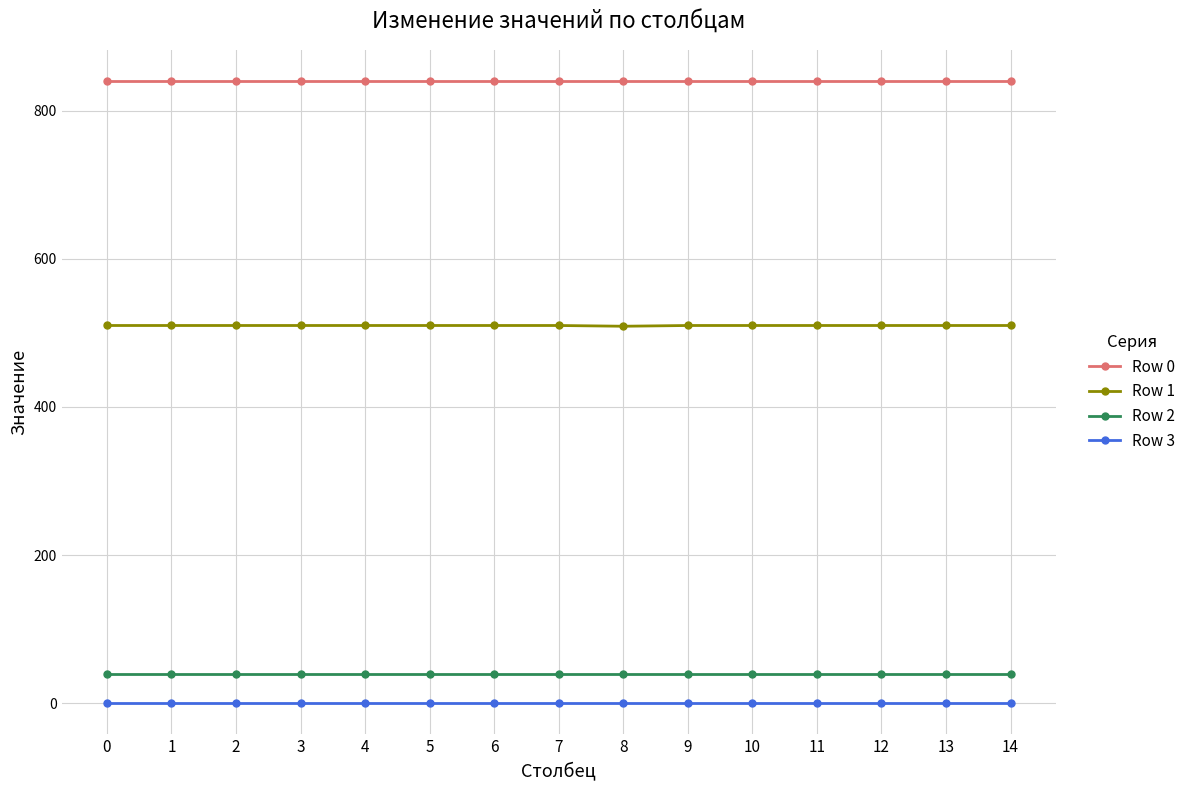

What are all the series names shown in the legend?

Row 0, Row 1, Row 2, Row 3